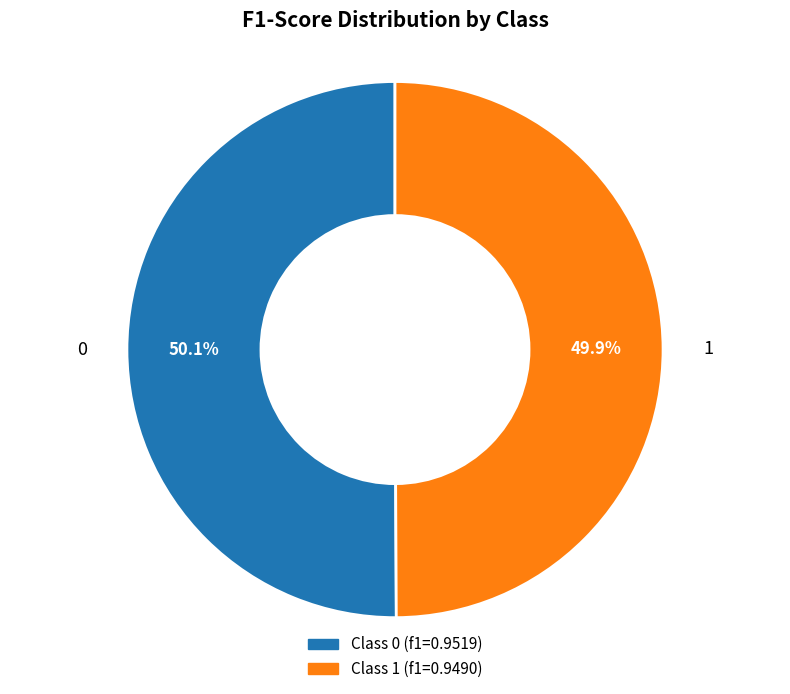

To the nearest percent, what is the average slice percentage?

50%